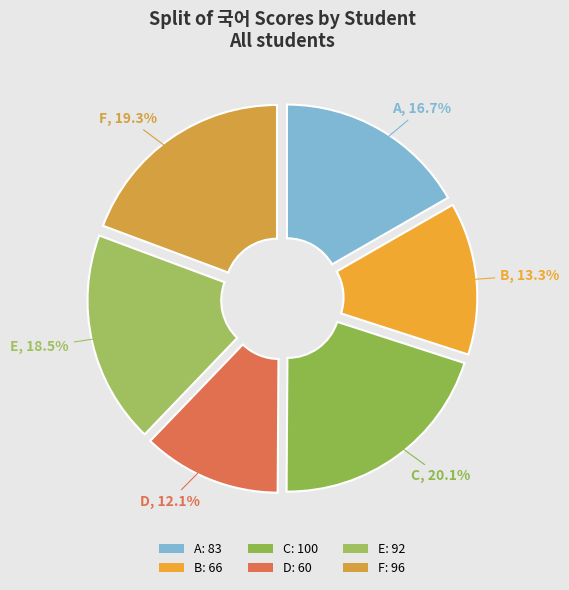

To the nearest percent, what is the combined percentage of F and A?

36%